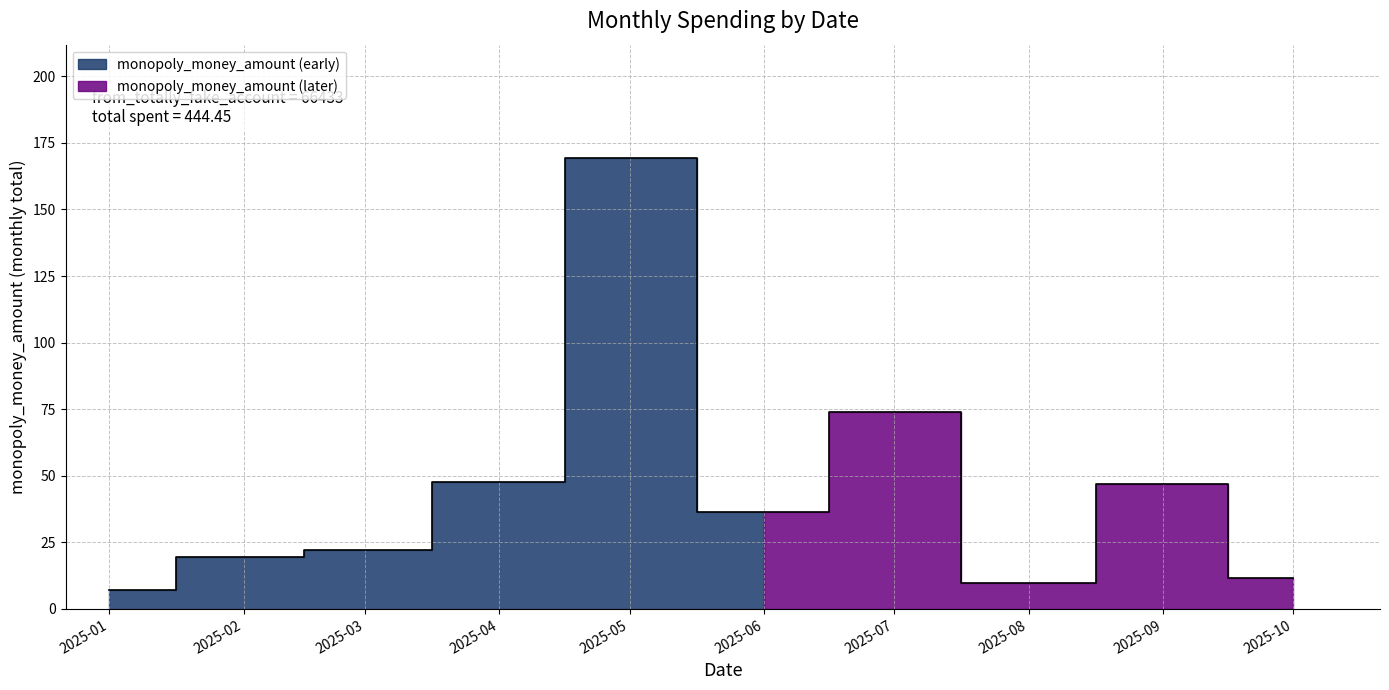

Does the chart display data point markers on the line(s)?

No